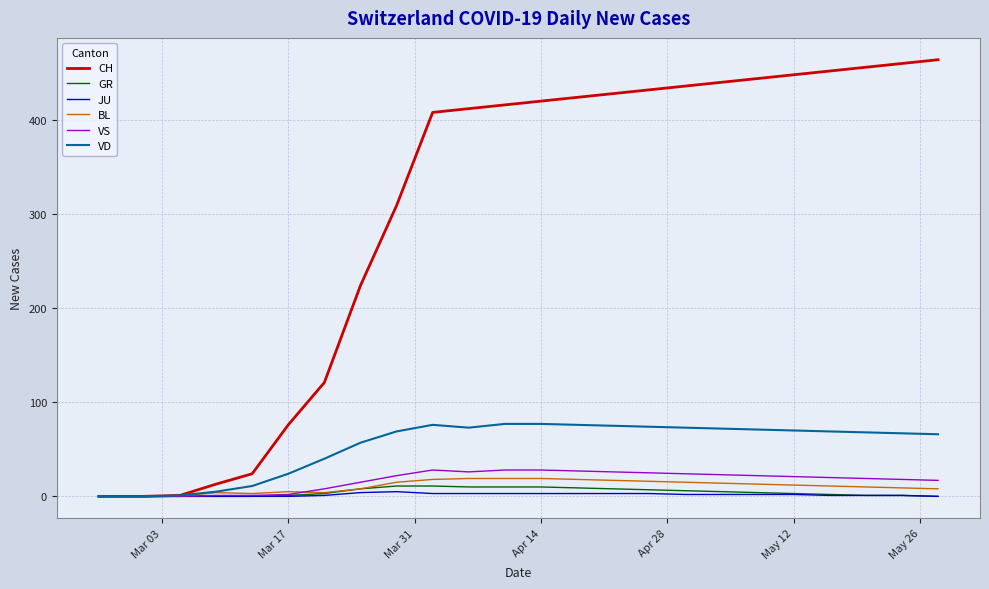

Which series has the largest total across all categories?

CH